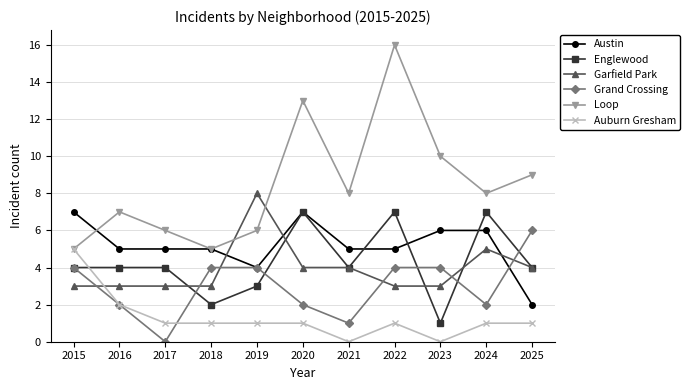

Reading right to left, transcribe all the data shown in this chart.

Austin: 2025=2	2024=6	2023=6	2022=5	2021=5	2020=7	2019=4	2018=5	2017=5	2016=5	2015=7
Englewood: 2025=4	2024=7	2023=1	2022=7	2021=4	2020=7	2019=3	2018=2	2017=4	2016=4	2015=4
Garfield Park: 2025=4	2024=5	2023=3	2022=3	2021=4	2020=4	2019=8	2018=3	2017=3	2016=3	2015=3
Grand Crossing: 2025=6	2024=2	2023=4	2022=4	2021=1	2020=2	2019=4	2018=4	2017=0	2016=2	2015=4
Loop: 2025=9	2024=8	2023=10	2022=16	2021=8	2020=13	2019=6	2018=5	2017=6	2016=7	2015=5
Auburn Gresham: 2025=1	2024=1	2023=0	2022=1	2021=0	2020=1	2019=1	2018=1	2017=1	2016=2	2015=5